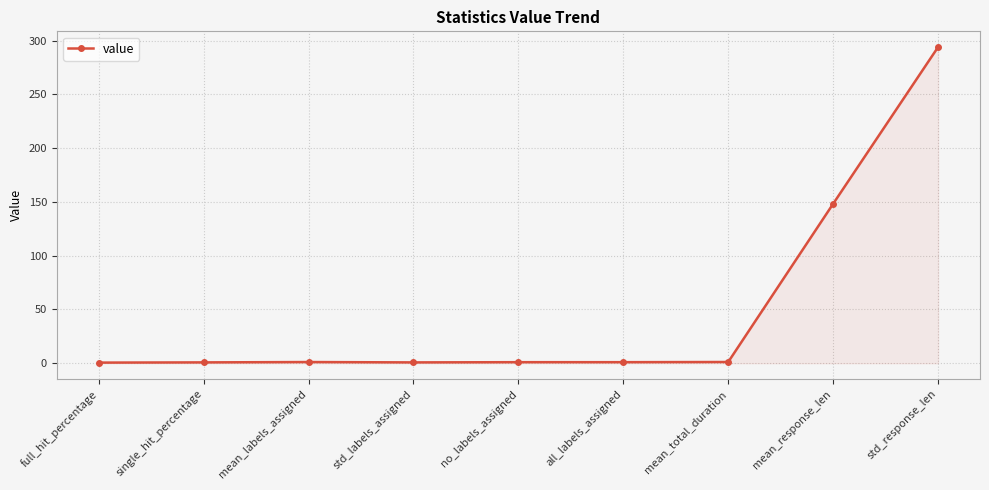

The chart shows a value of 473.3 at std_response_len. True or false?

False